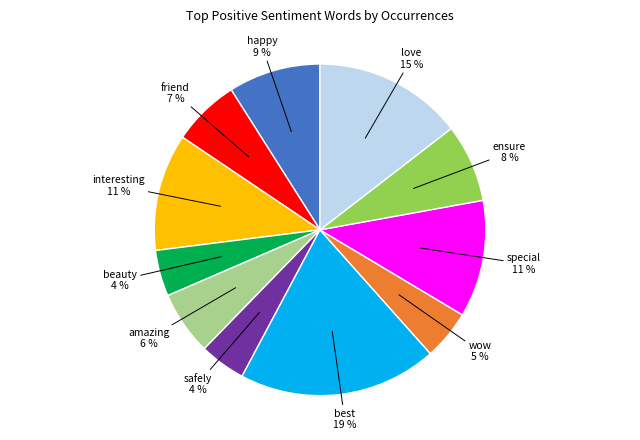

Is the sum of special and amazing greater than half?

No